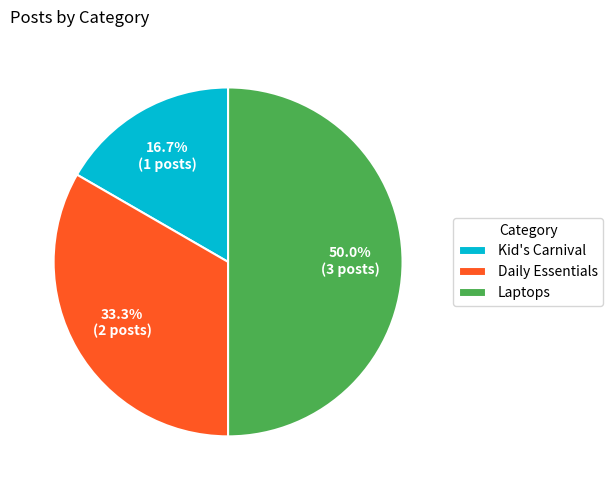

What percentage is the Kid's Carnival slice, to the nearest percent?

17%